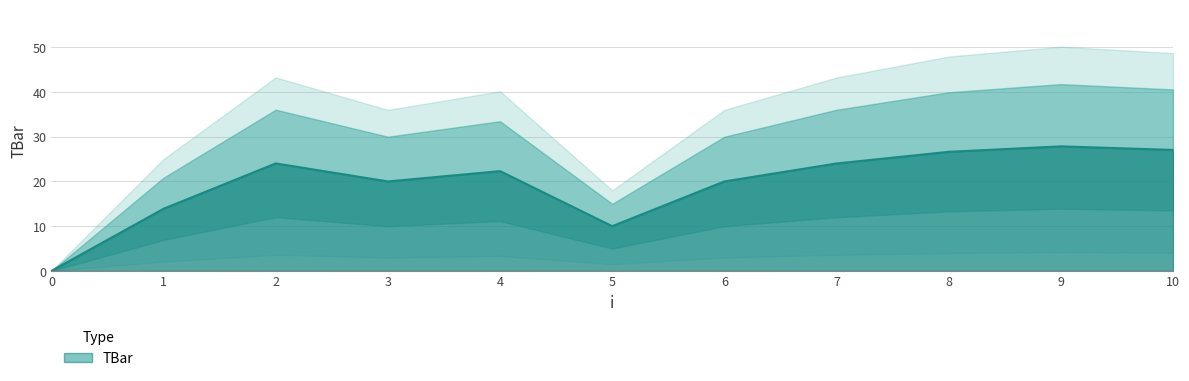

Reading left to right, list all the values displayed in this chart.

0.0	13.9	24.0	20.0	22.3	10.0	20.0	24.0	26.6	27.8	27.0